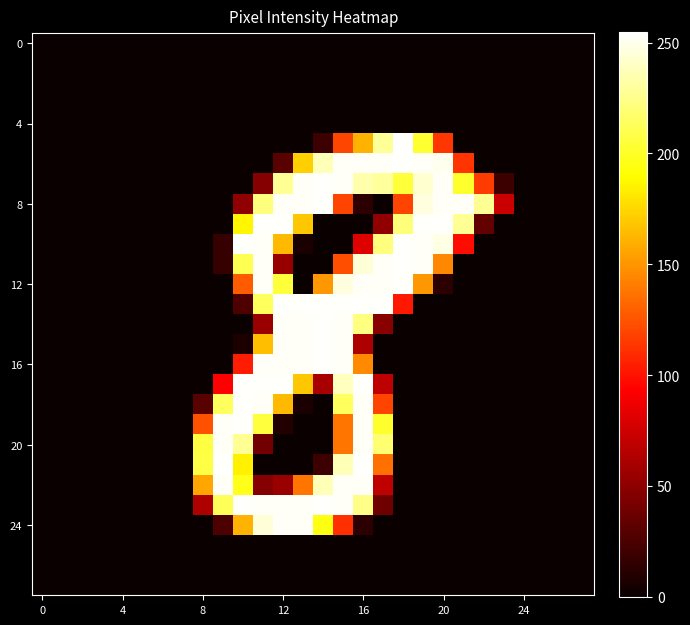

At which category is the sum across all series the highest?

15